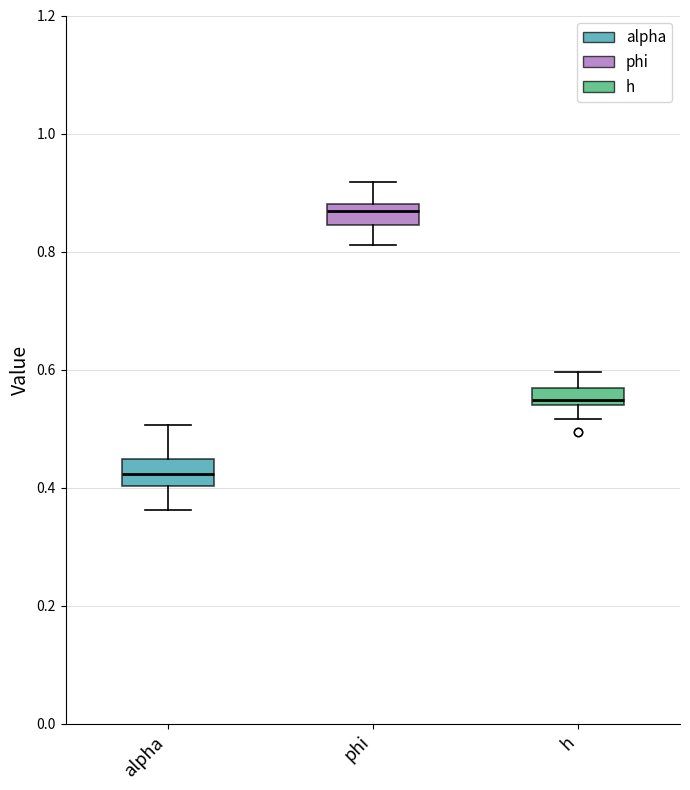

Where is the upper edge of the box for h on the y-axis? The values are not printed on the chart, so give them approximately, as read against the axis.

0.56